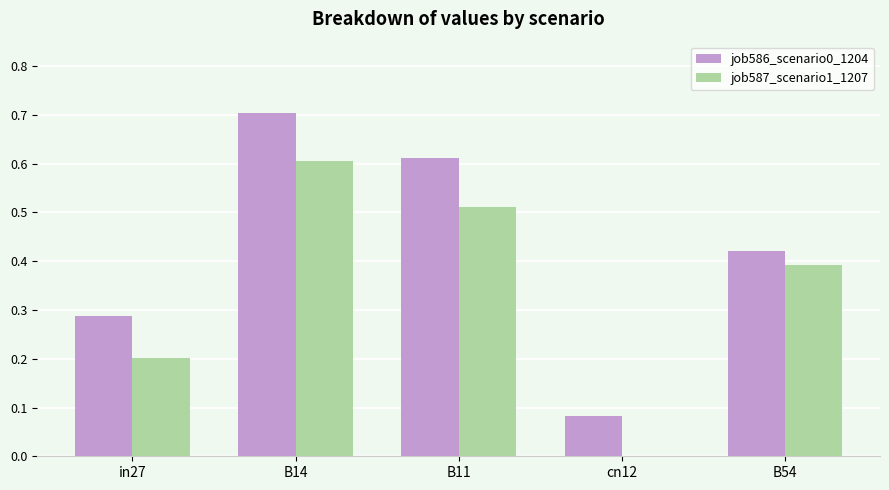

At which category is the sum across all series the highest?

B14